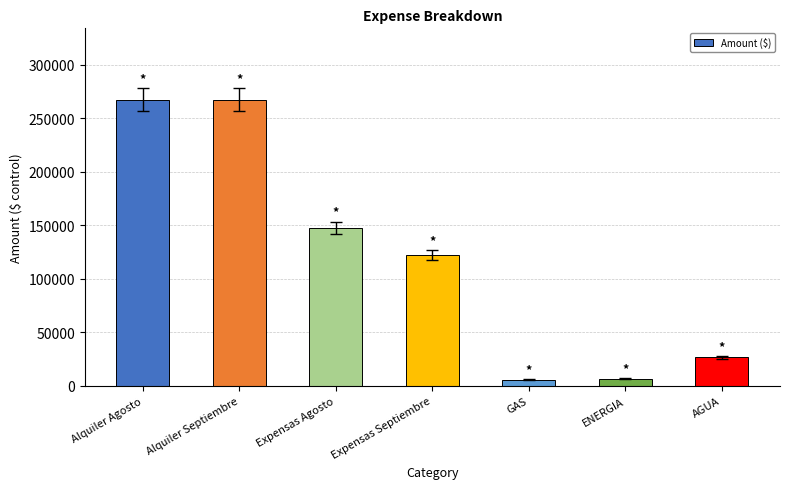

Is it true that the value at Expensas Agosto is 209018.2?

False